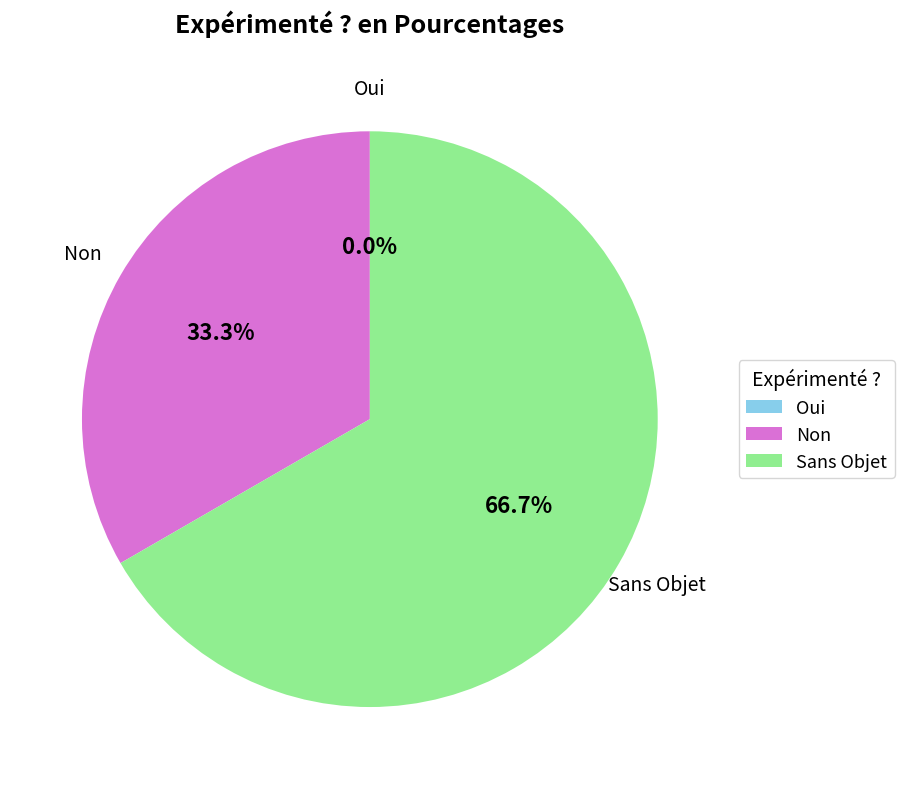

To the nearest percent, what is the combined percentage of Oui and Non?

33%